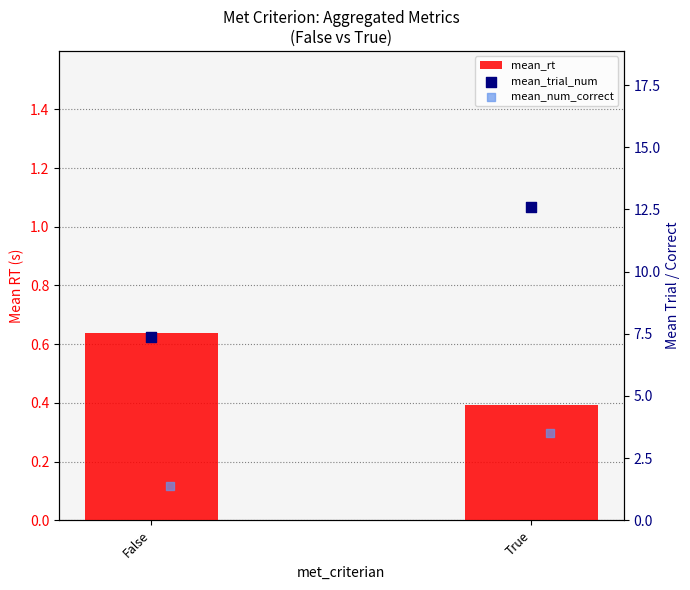

At which category is the sum across all series the highest?

True